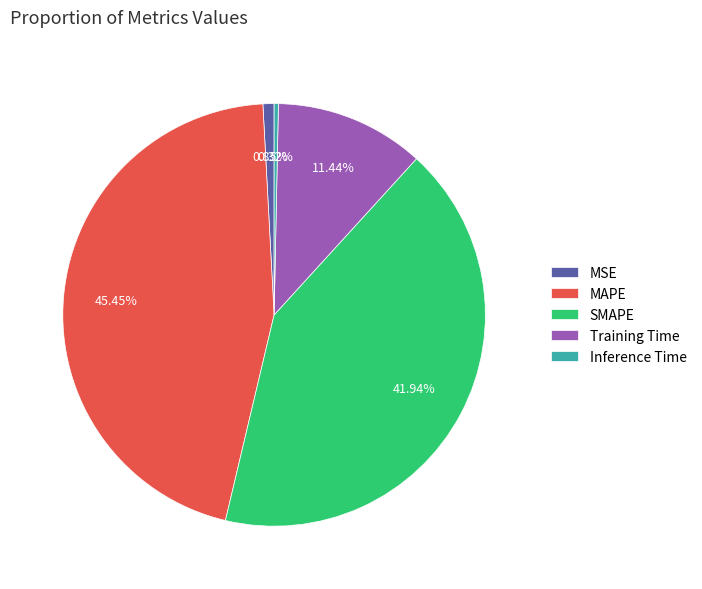

To the nearest percent, what portion does MSE represent?

1%